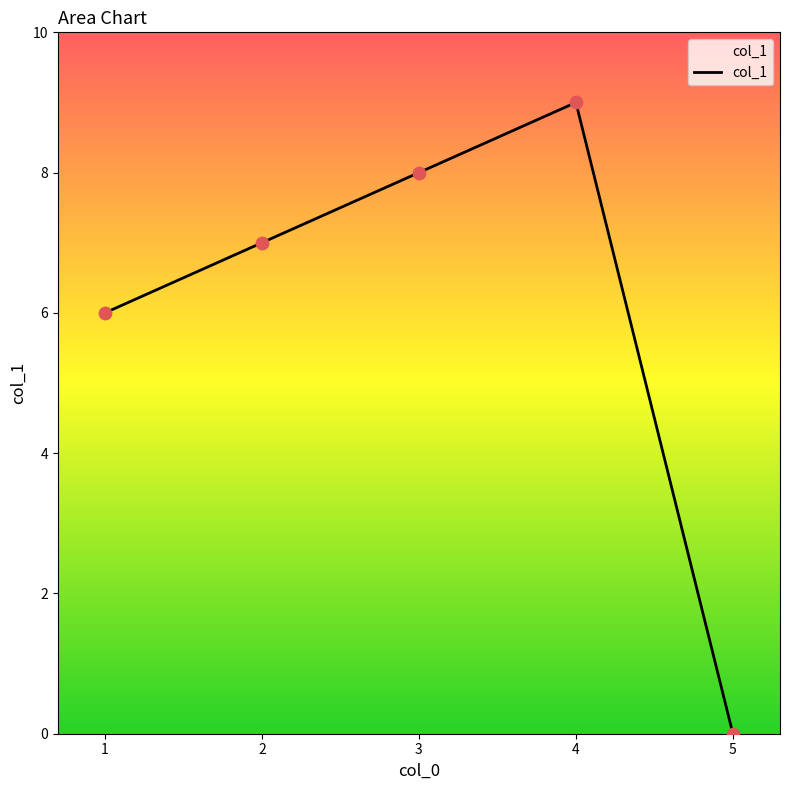

What is the change in value from 3 to 5?

-8